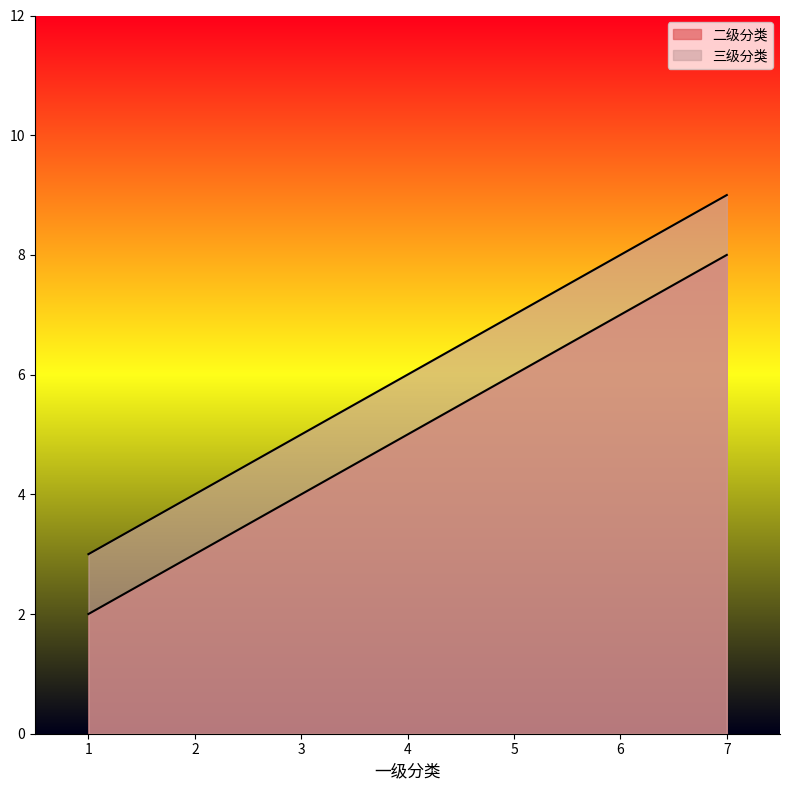

Which series changed the most between 1 and 7?

二级分类